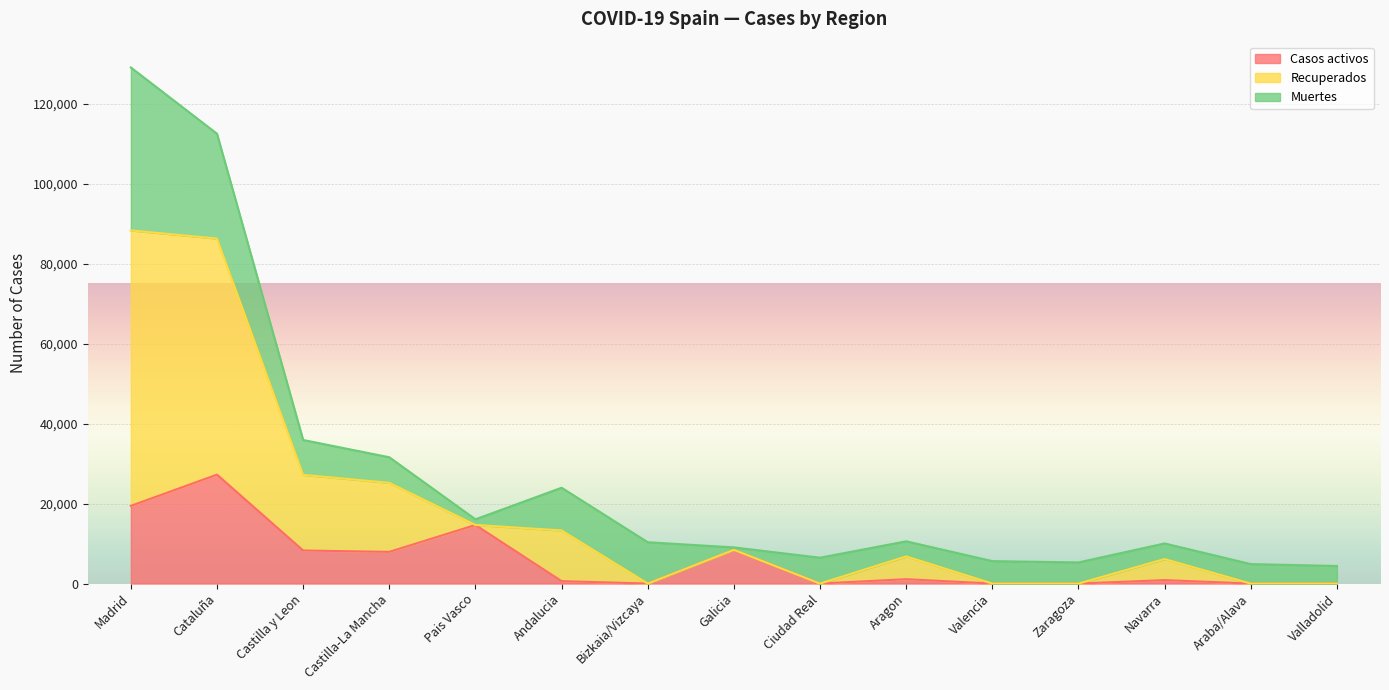

At which category is the sum across all series the highest?

Madrid